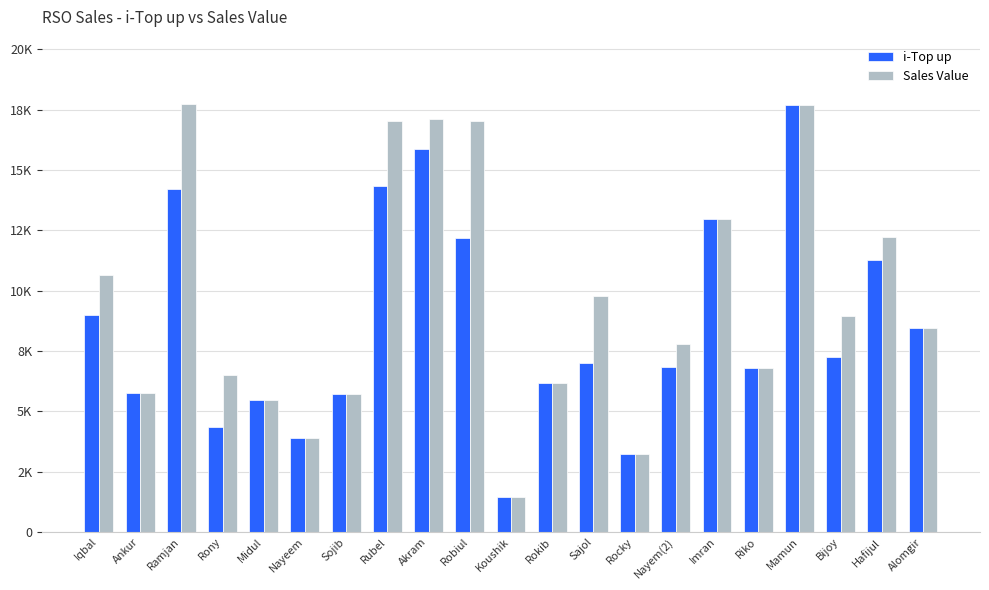

What is the total value across all series at Ramjan?

31926